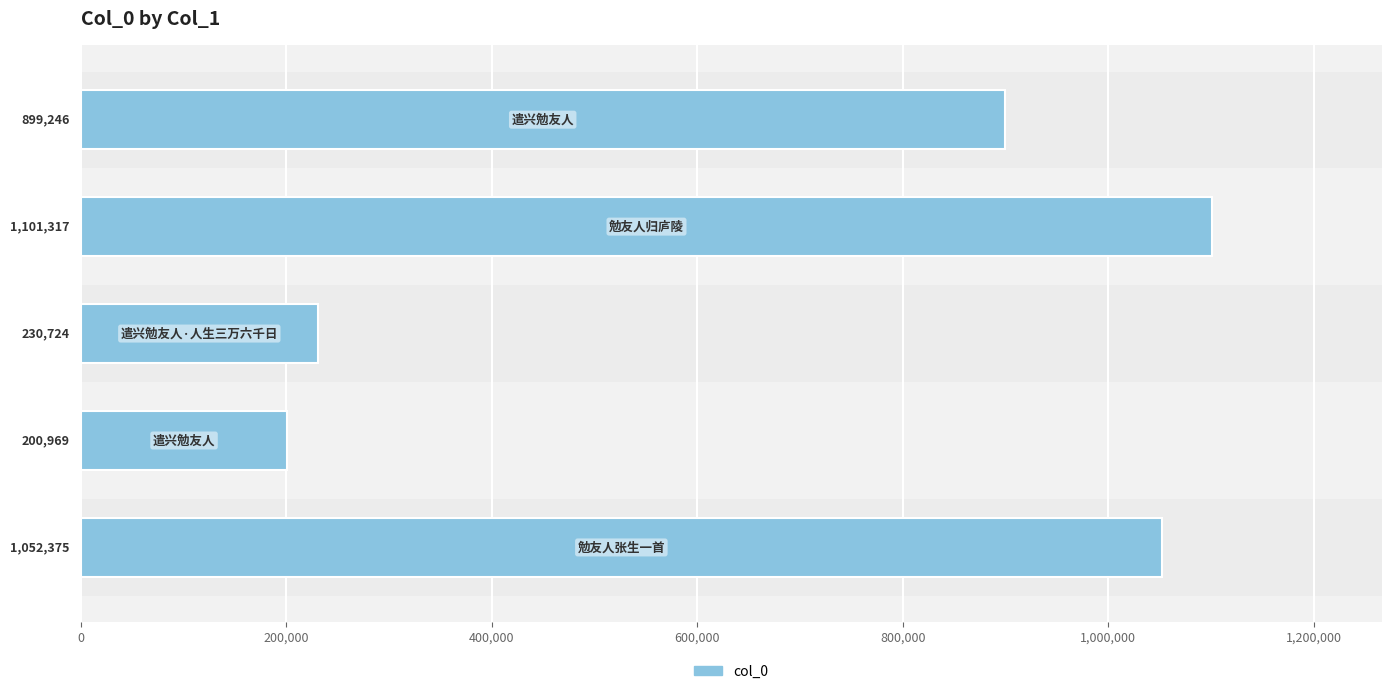

What is the value of the 1st bar from the top?

899246